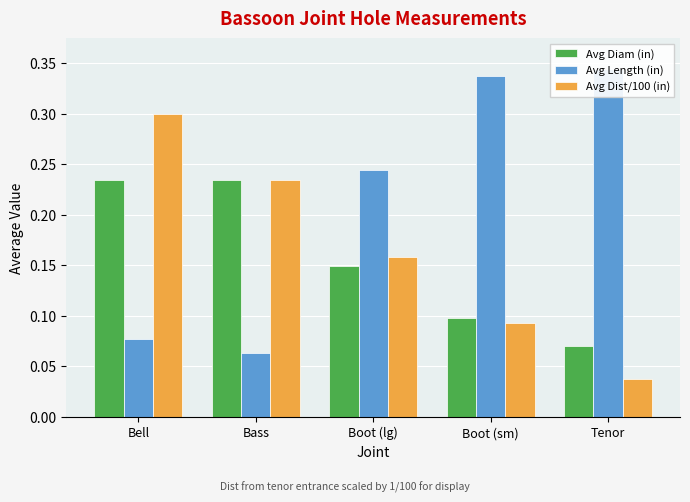

List the series in order of their peak value, highest first.

Avg Length (in), Avg Dist/100 (in), Avg Diam (in)